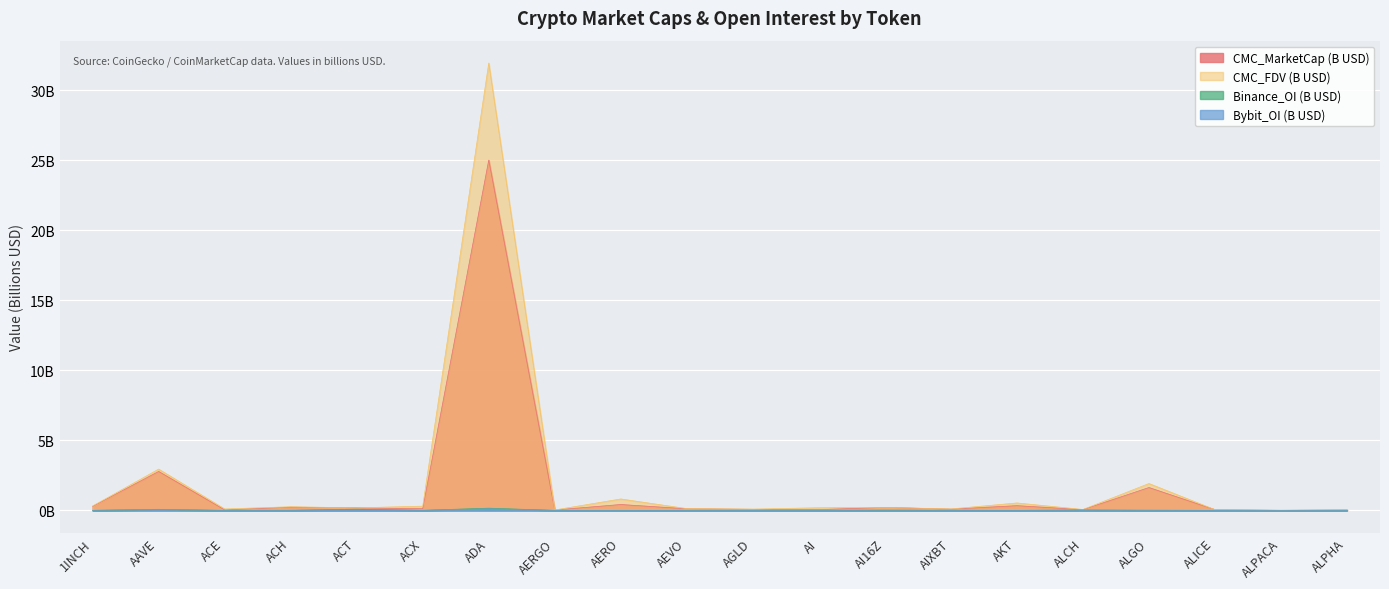

How many lines are shown in the chart?

4